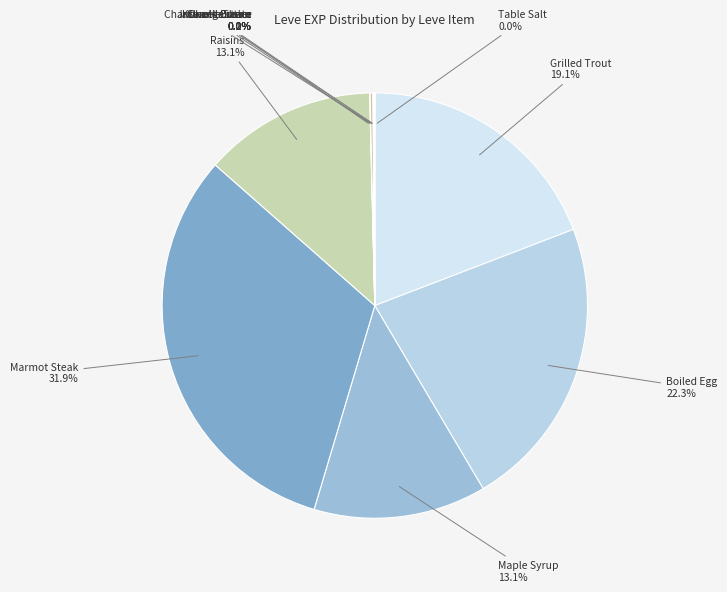

To the nearest percent, what is the difference between the largest and smallest slice percentages?

32%